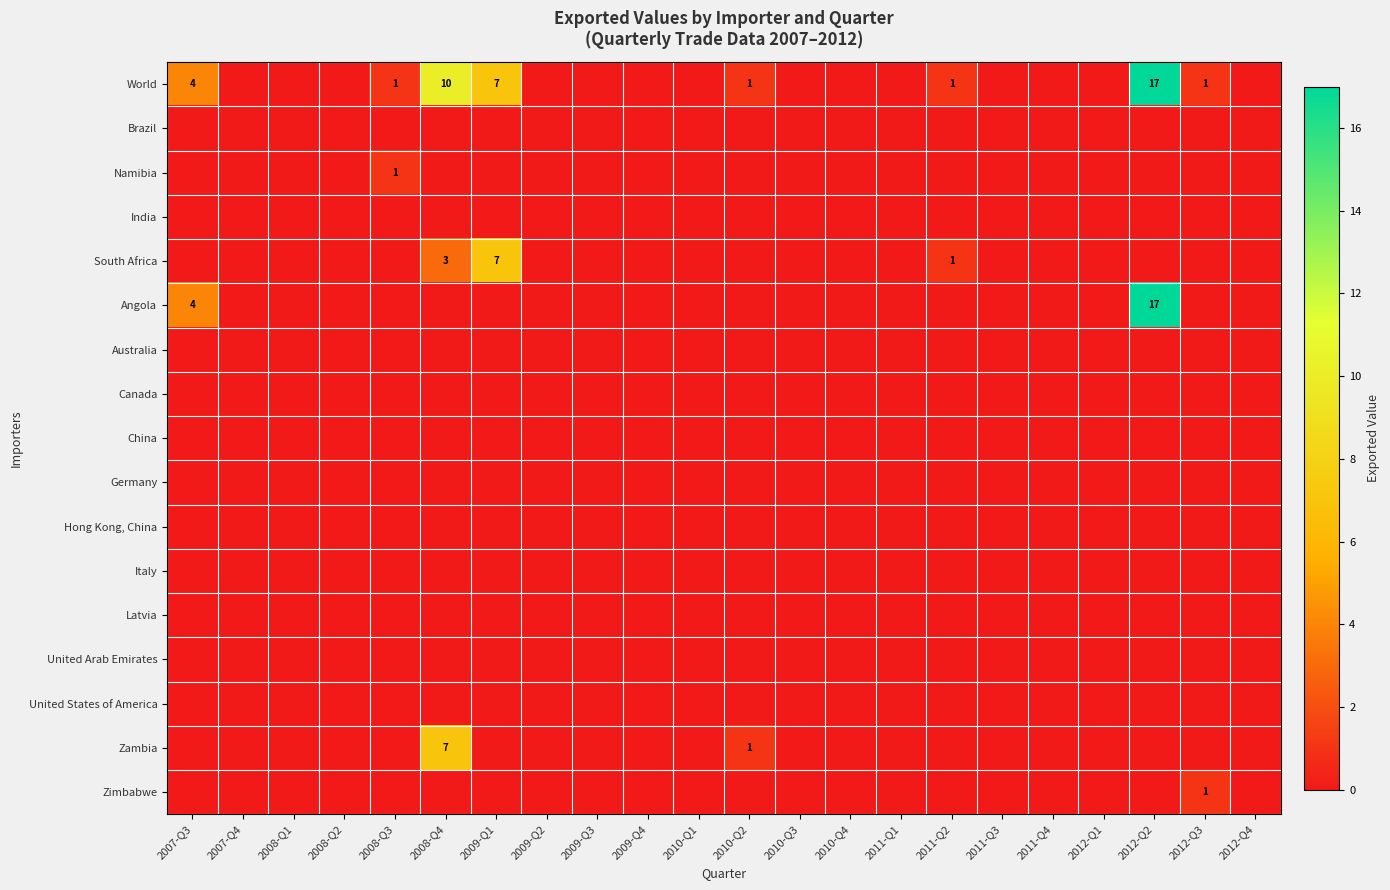

Which series has the widest spread of values?

World